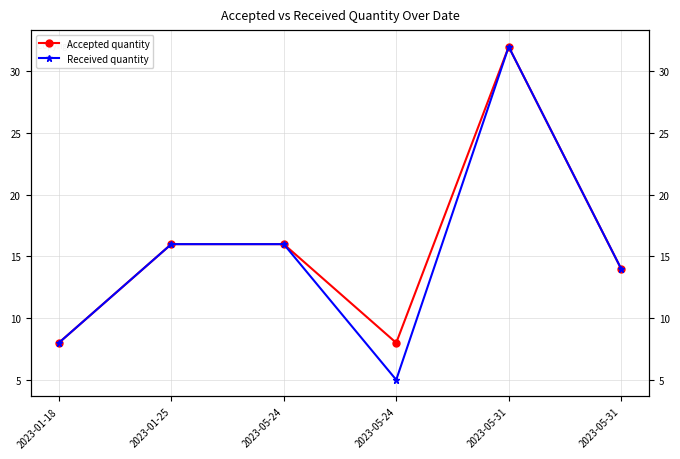

True or false: Received quantity has more than 1 points higher than both neighbors.

False